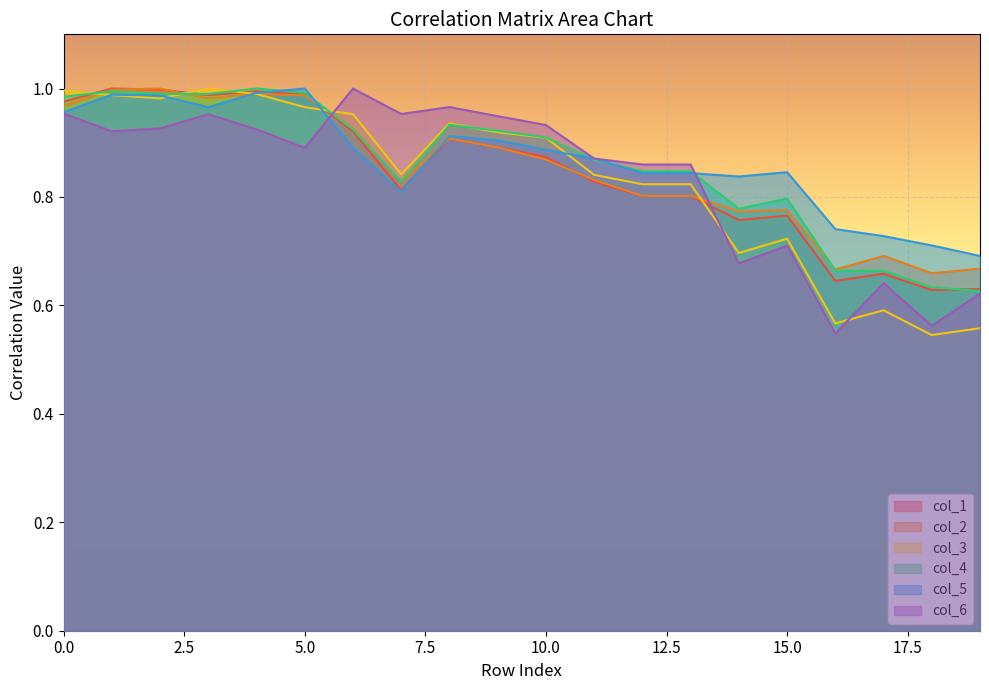

True or false: col_1 has a value of 1.3 at 7.

False